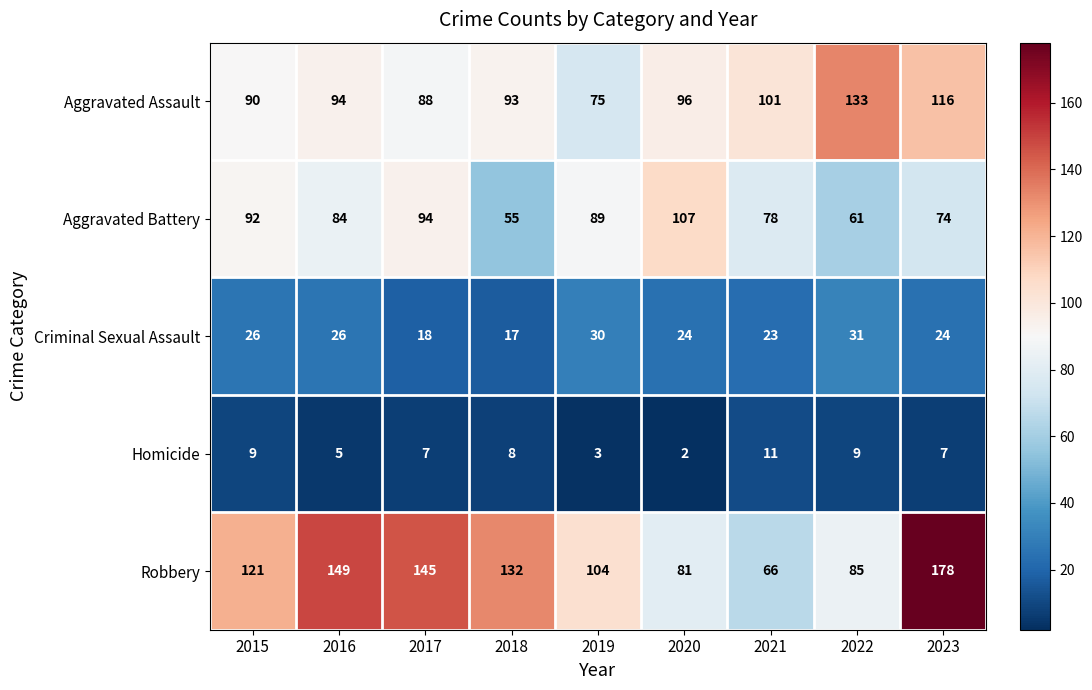

Which series has the largest total across all categories?

Robbery